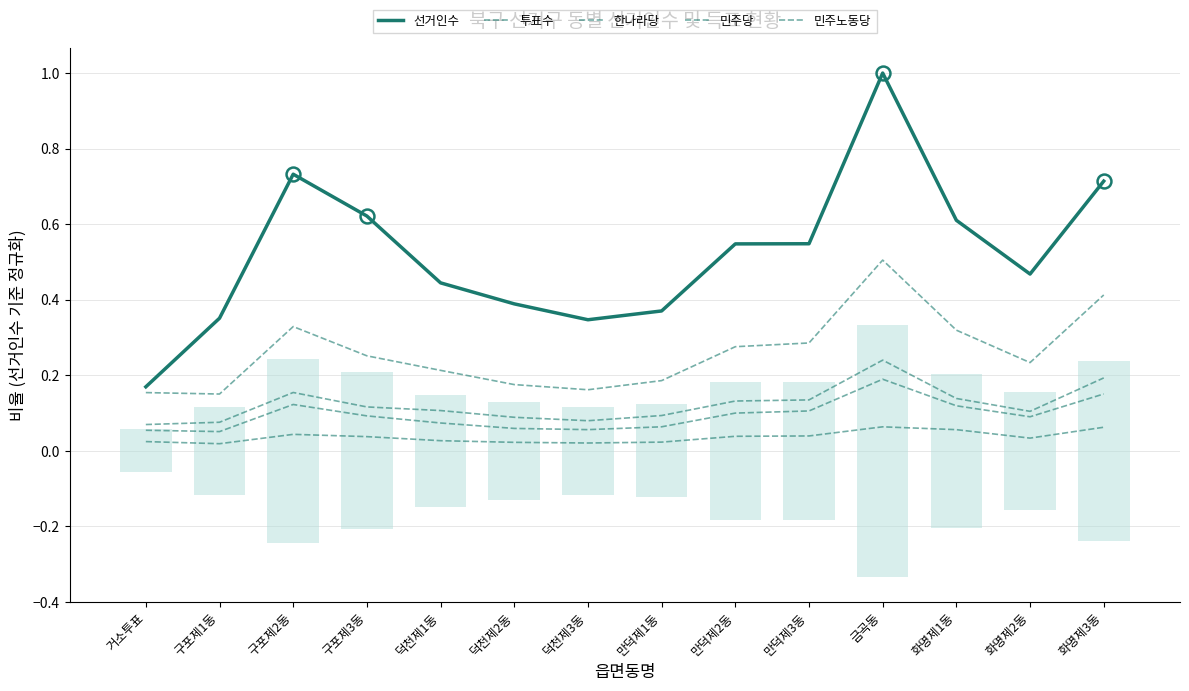

True or false: 투표수 and 민주당 intersect in this chart.

False